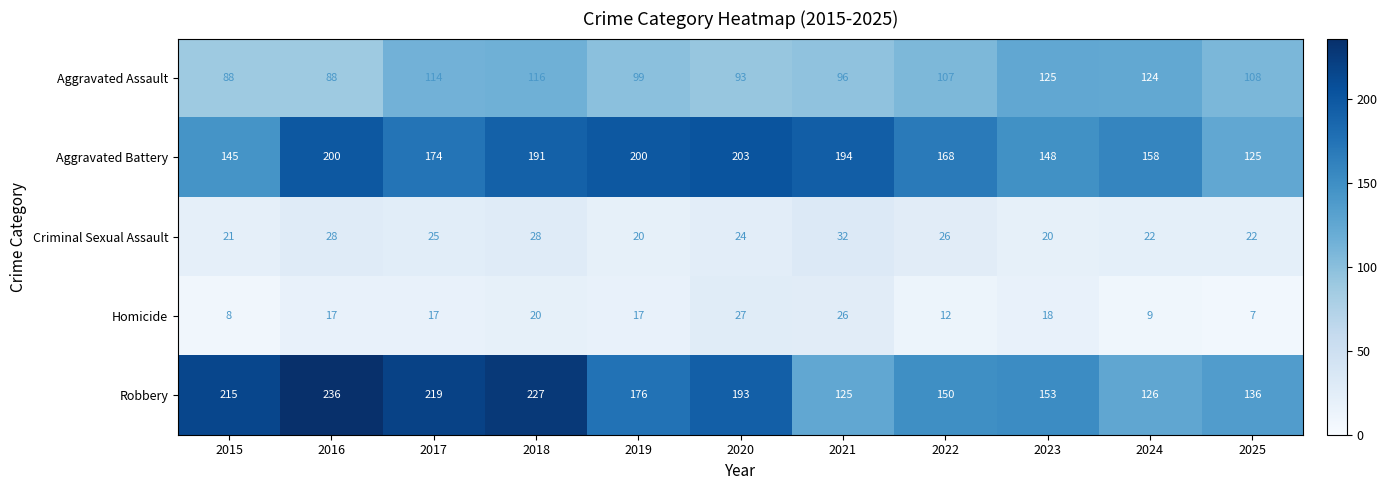

What is the minimum value shown in the chart?

7